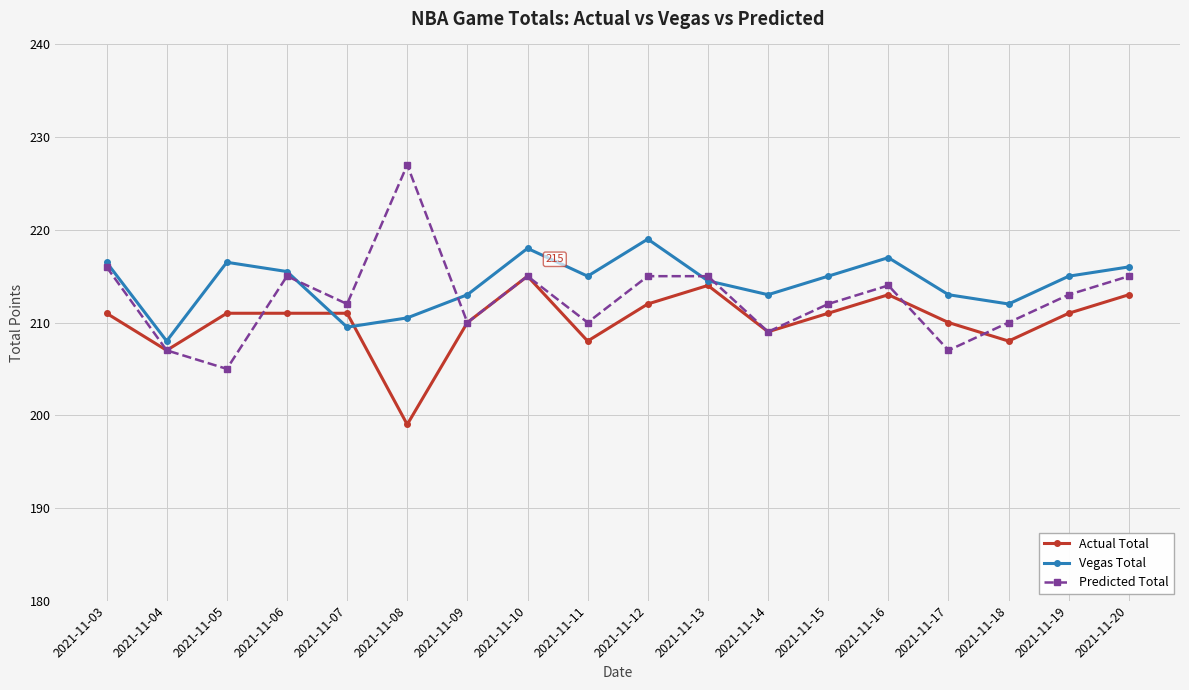

What is the sum of all Predicted Total values?

3827.0